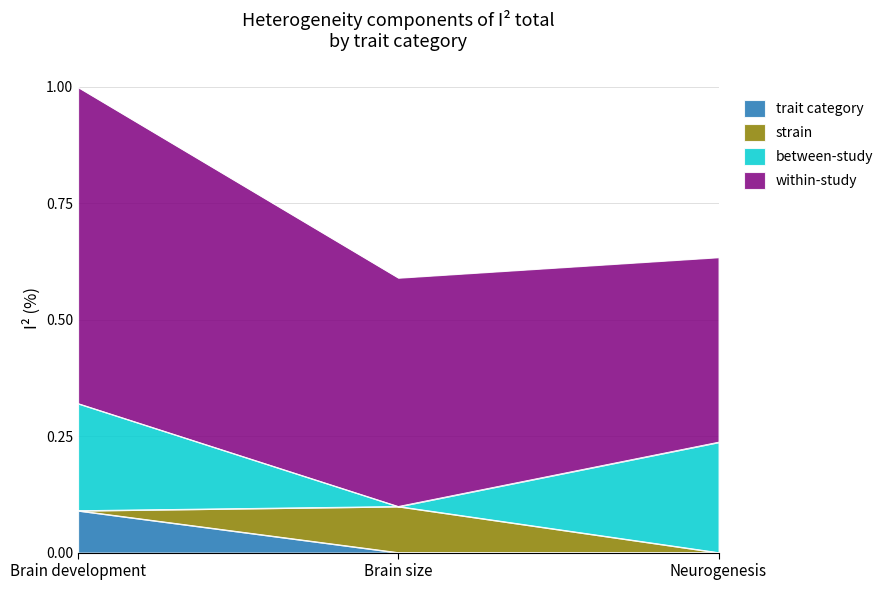

The value of between-study at Brain size is 0.0. True or false?

True